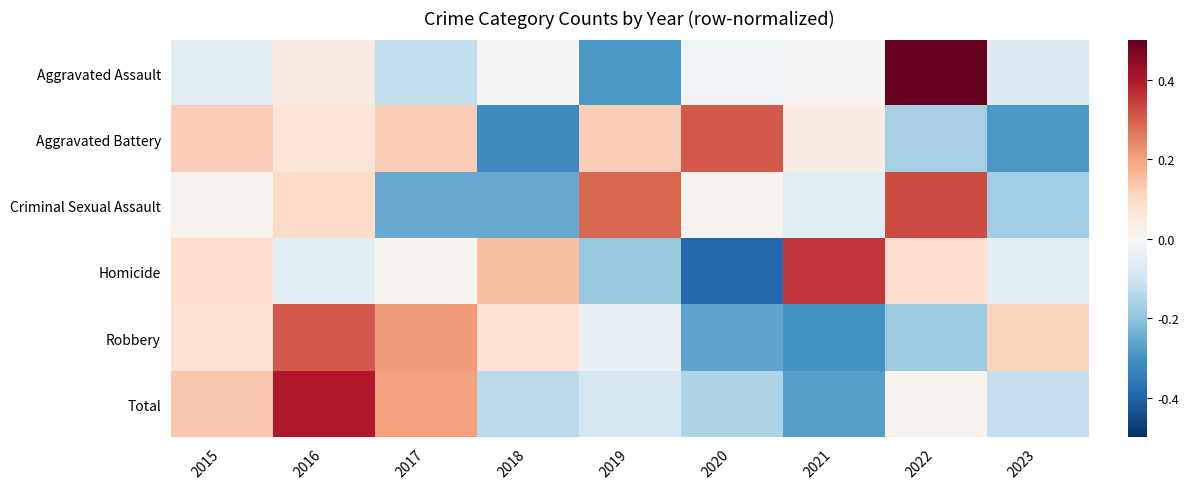

At how many categories does at least one series exceed 0?

9